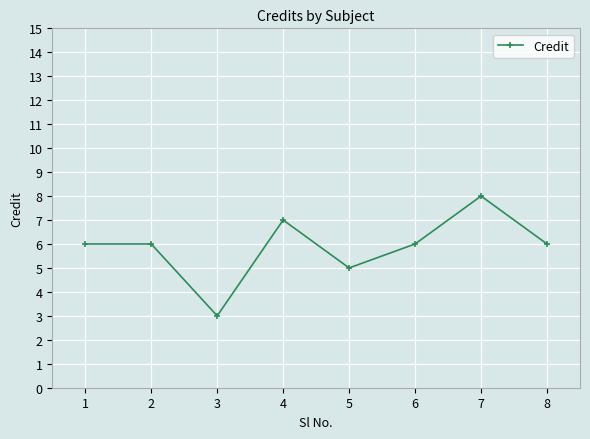

What is the sum of all values?

47